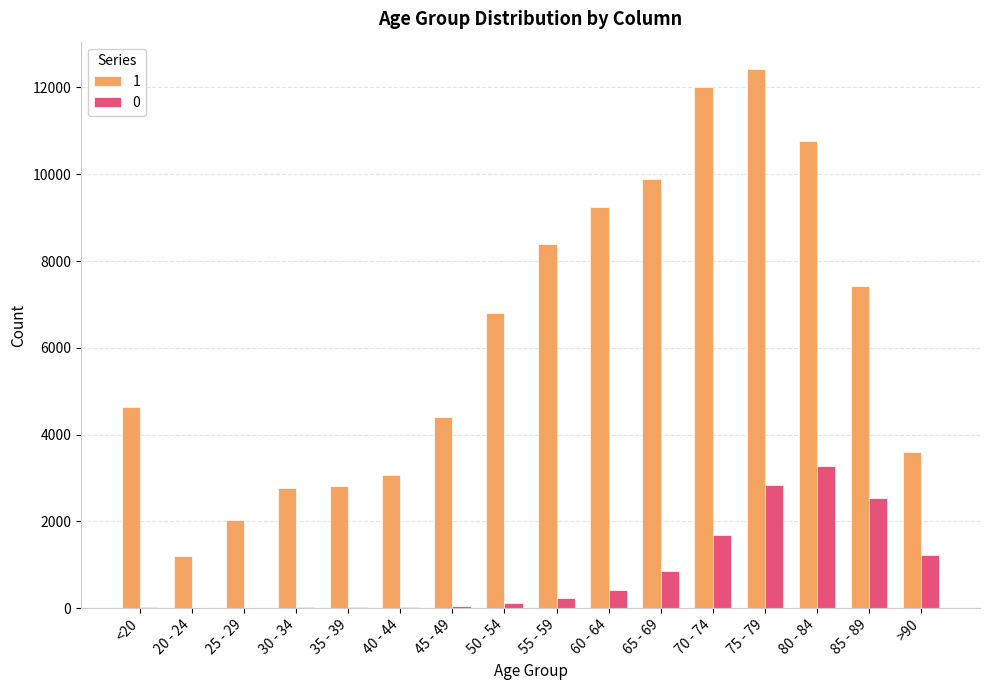

The value of 1 at 25 - 29 is 2038. True or false?

True